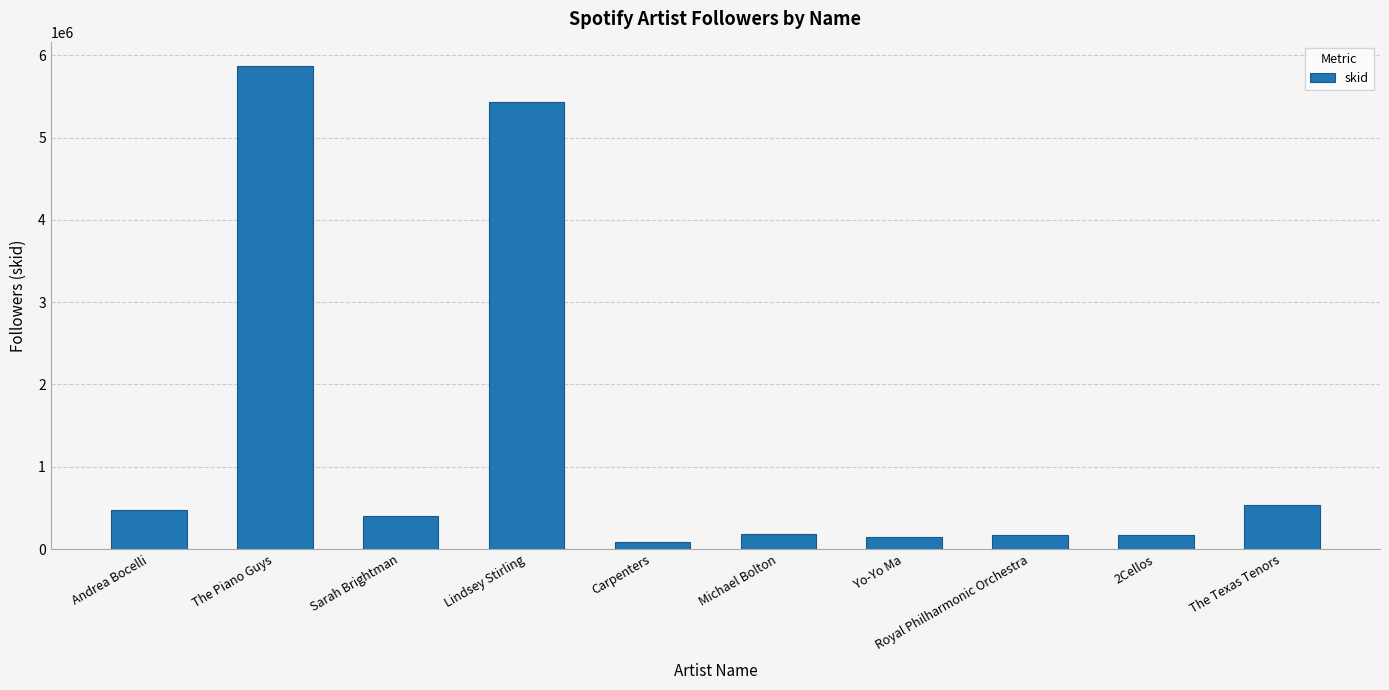

How many bars are there in total?

10